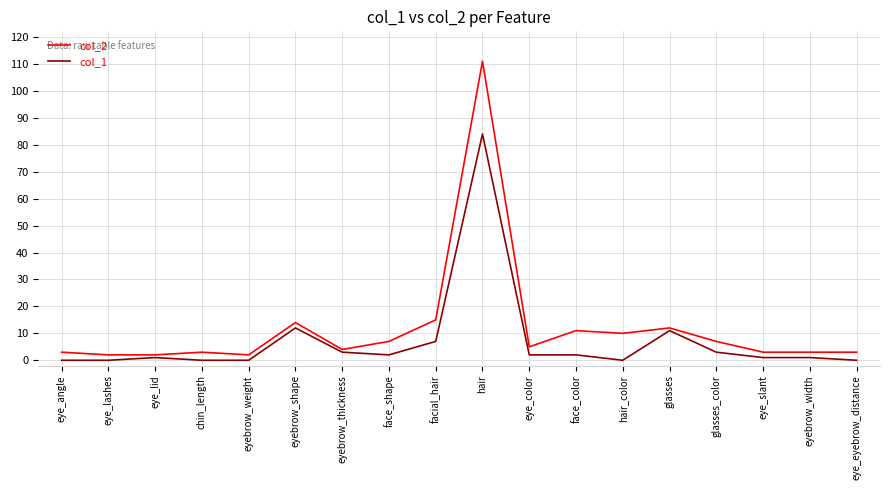

Count the number of categories in the chart.

18